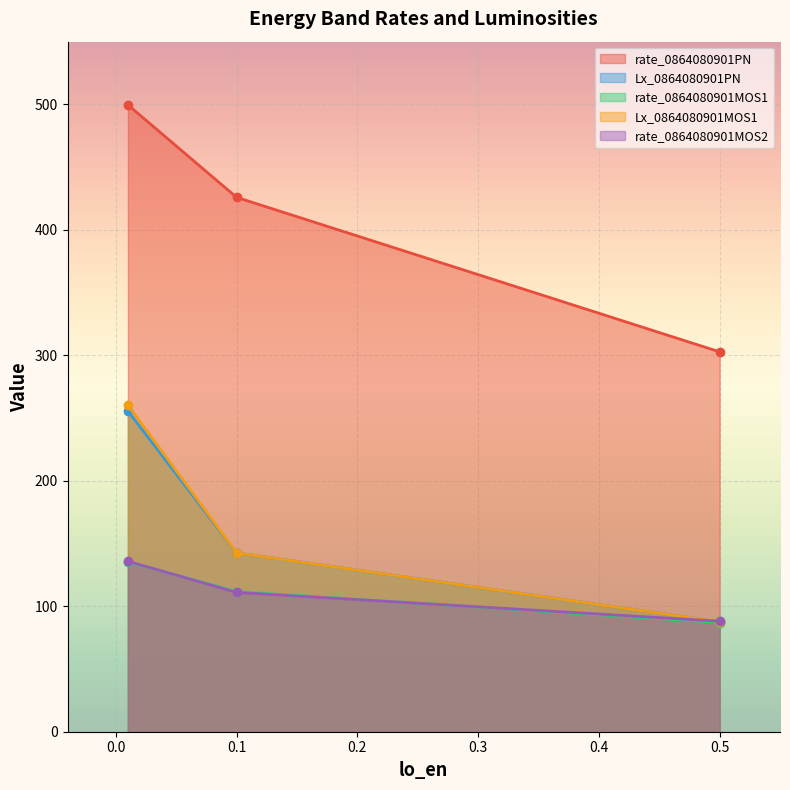

At which label does rate_0864080901PN reach its minimum?

0.5